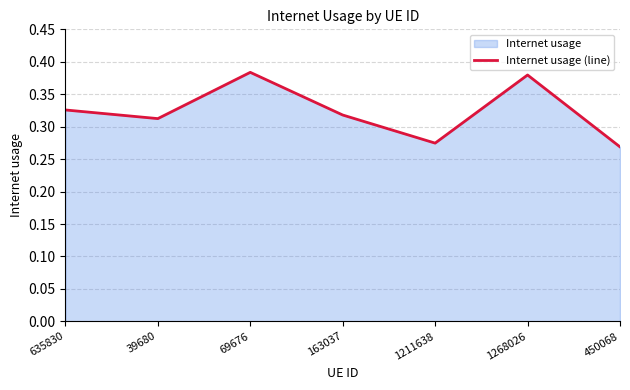

What is the average value?

0.3